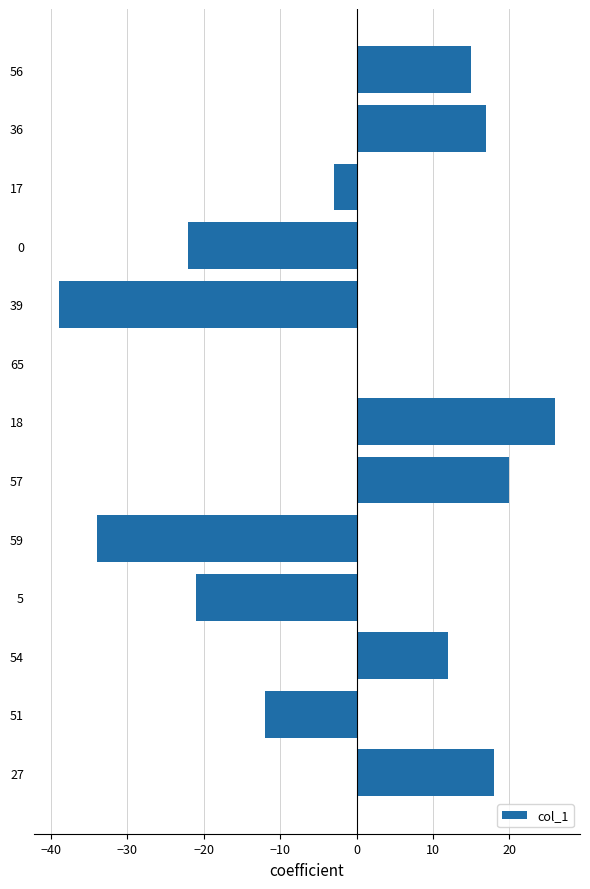

True or false: the data shows 29 at 57.

False